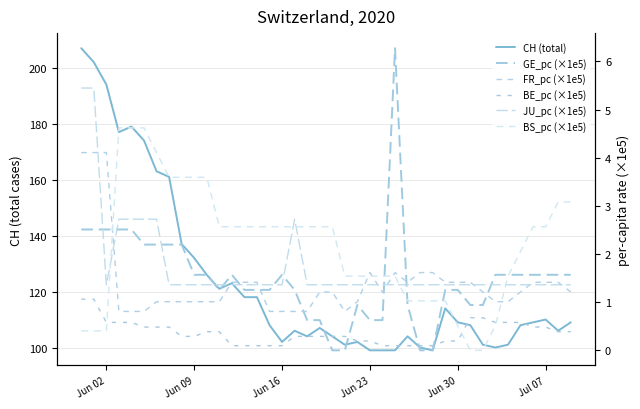

True or false: BE_pc (×1e5) has a value of 0.2 at Jun 23.

True